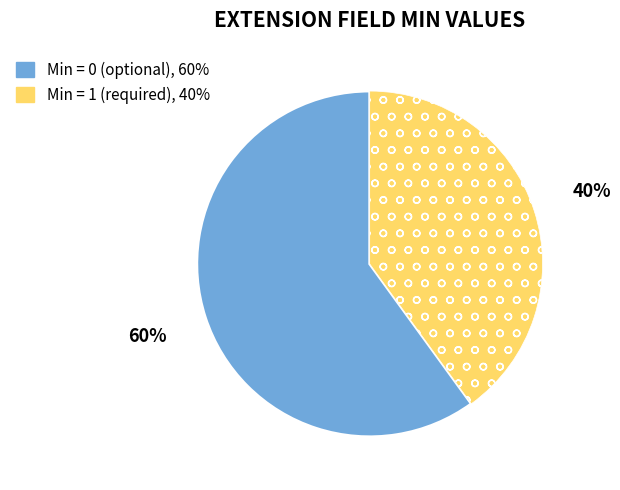

Is there any slice that represents more than half of the pie?

Yes